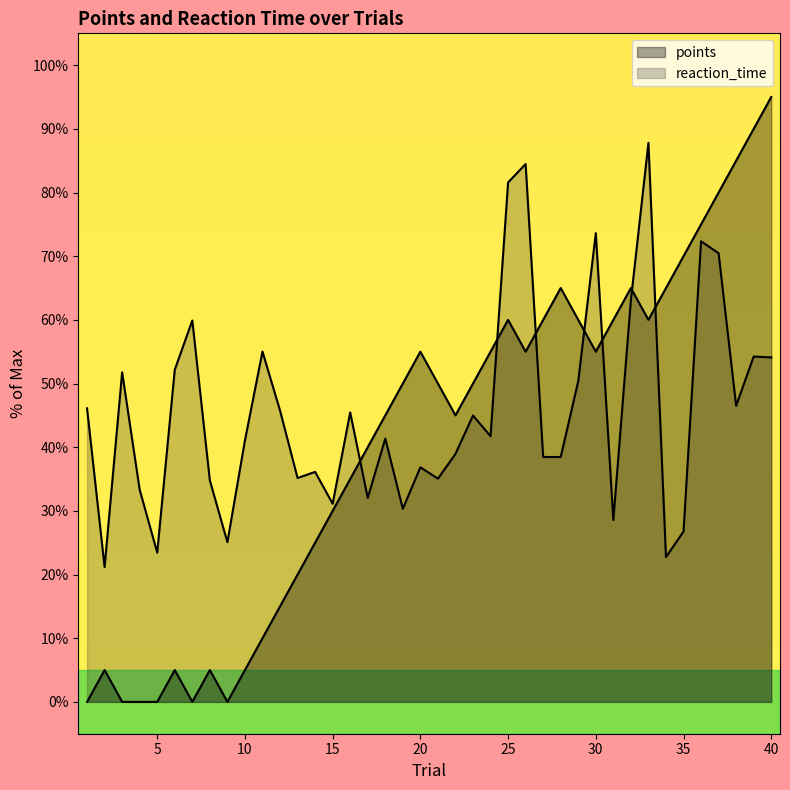

Which category has the lowest value across all series?

1